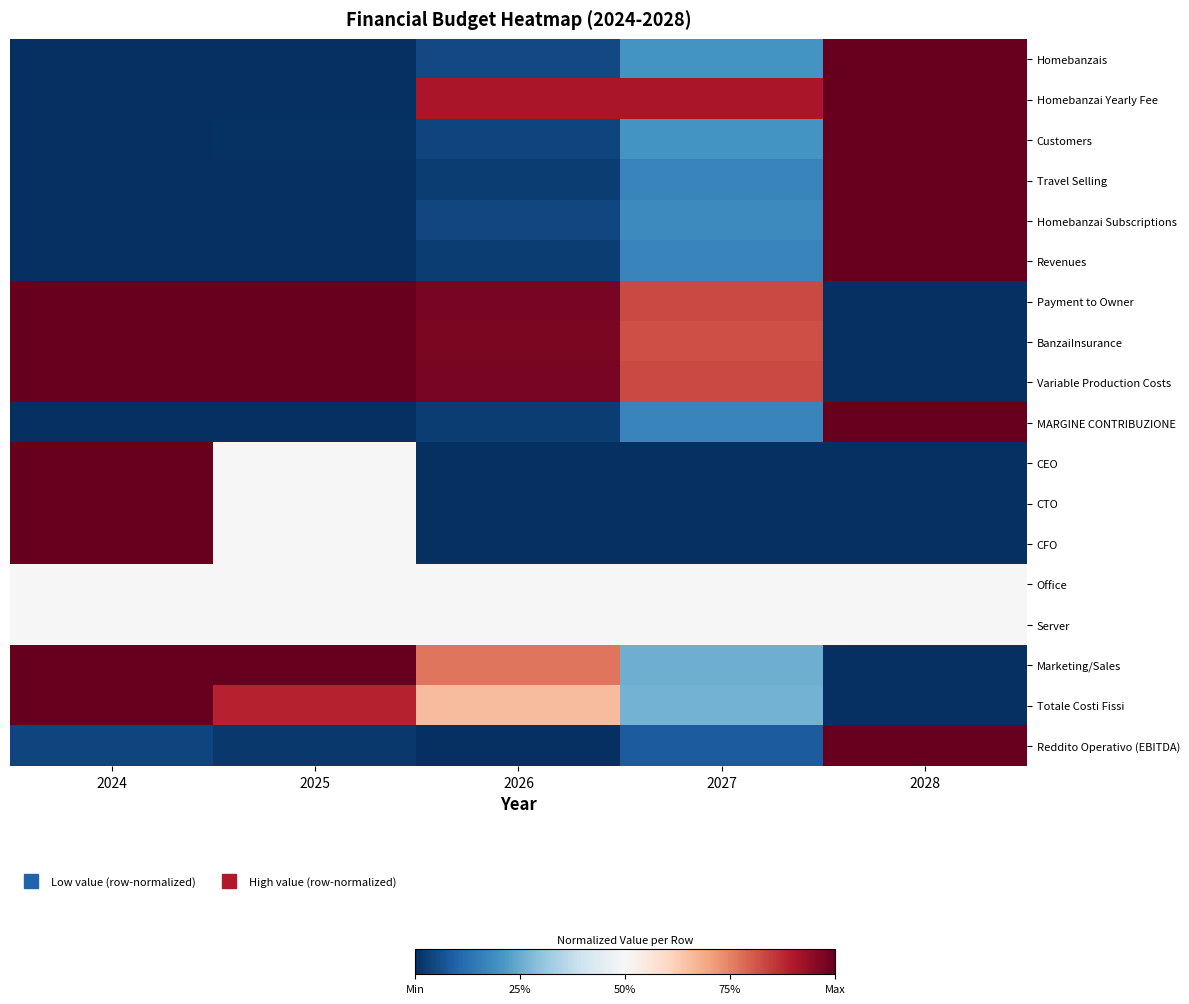

What is the spread (max minus min) of values at 2028?

1.0